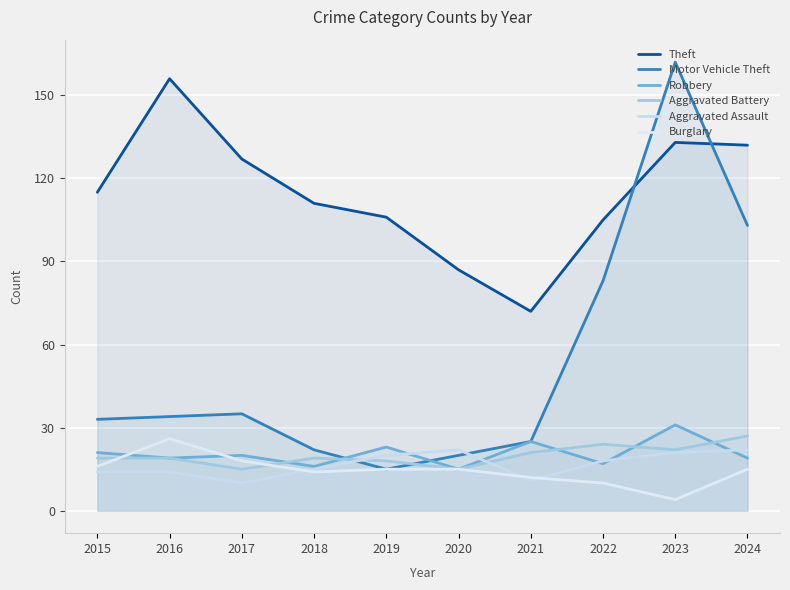

Where is Robbery nearest to the value 23?

2019